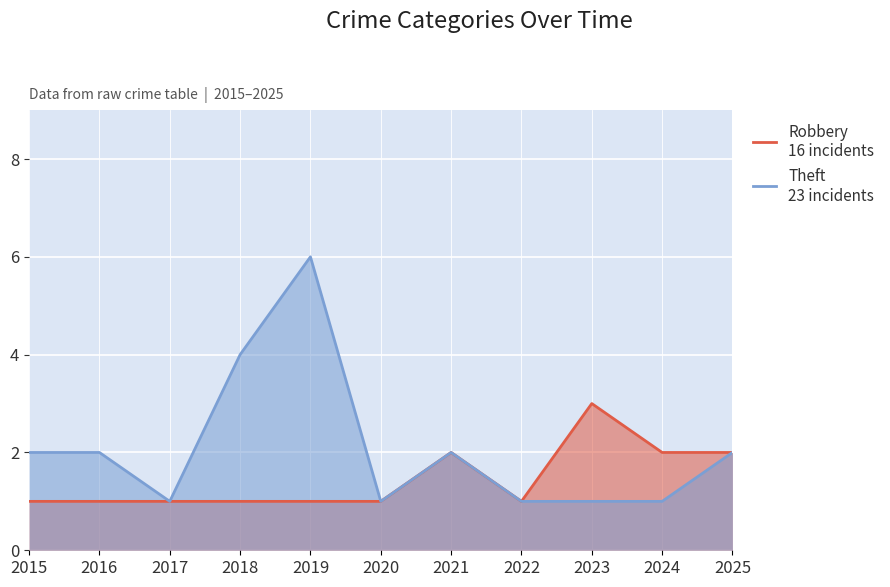

True or false: Theft and Robbery intersect in this chart.

False